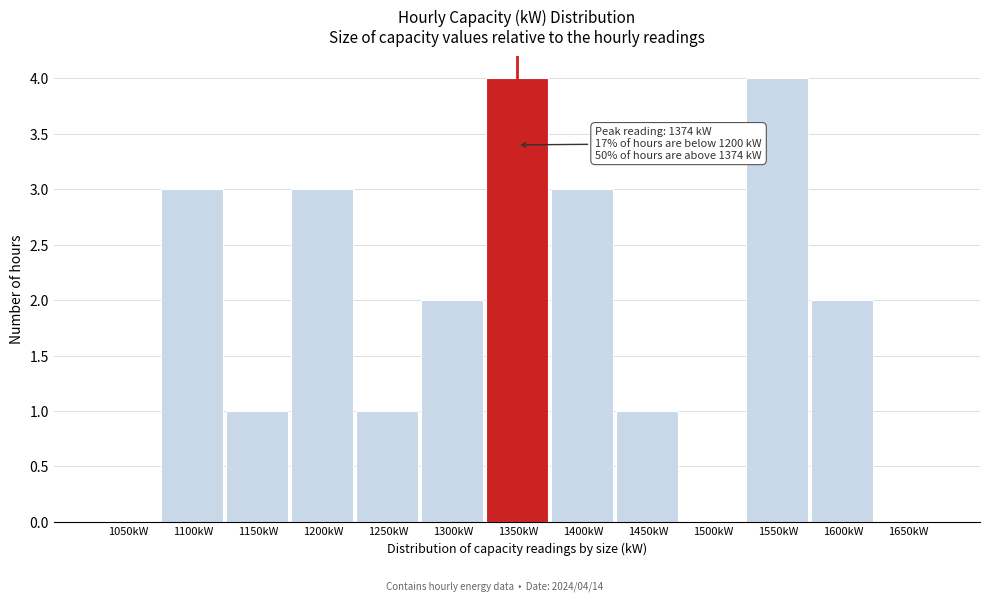

Reading left to right, what are all the values shown in this chart?

1050kW=0	1100kW=3	1150kW=1	1200kW=3	1250kW=1	1300kW=2	1350kW=4	1400kW=3	1450kW=1	1500kW=0	1550kW=4	1600kW=2	1650kW=0